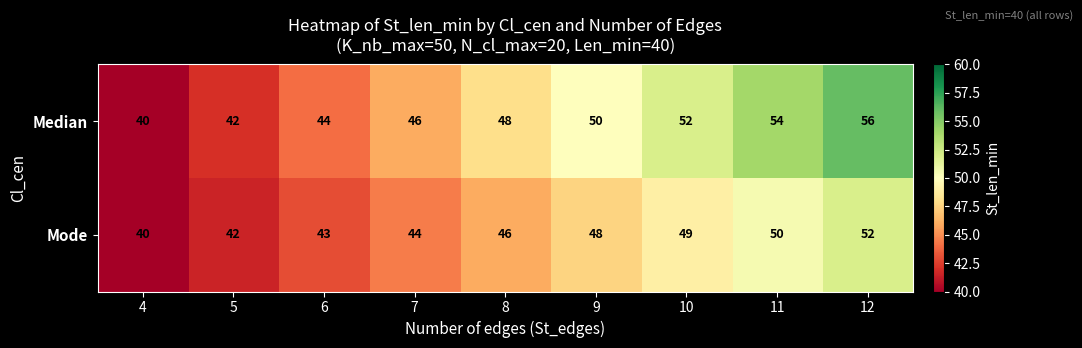

Which series changed the most between 4 and 10?

Median